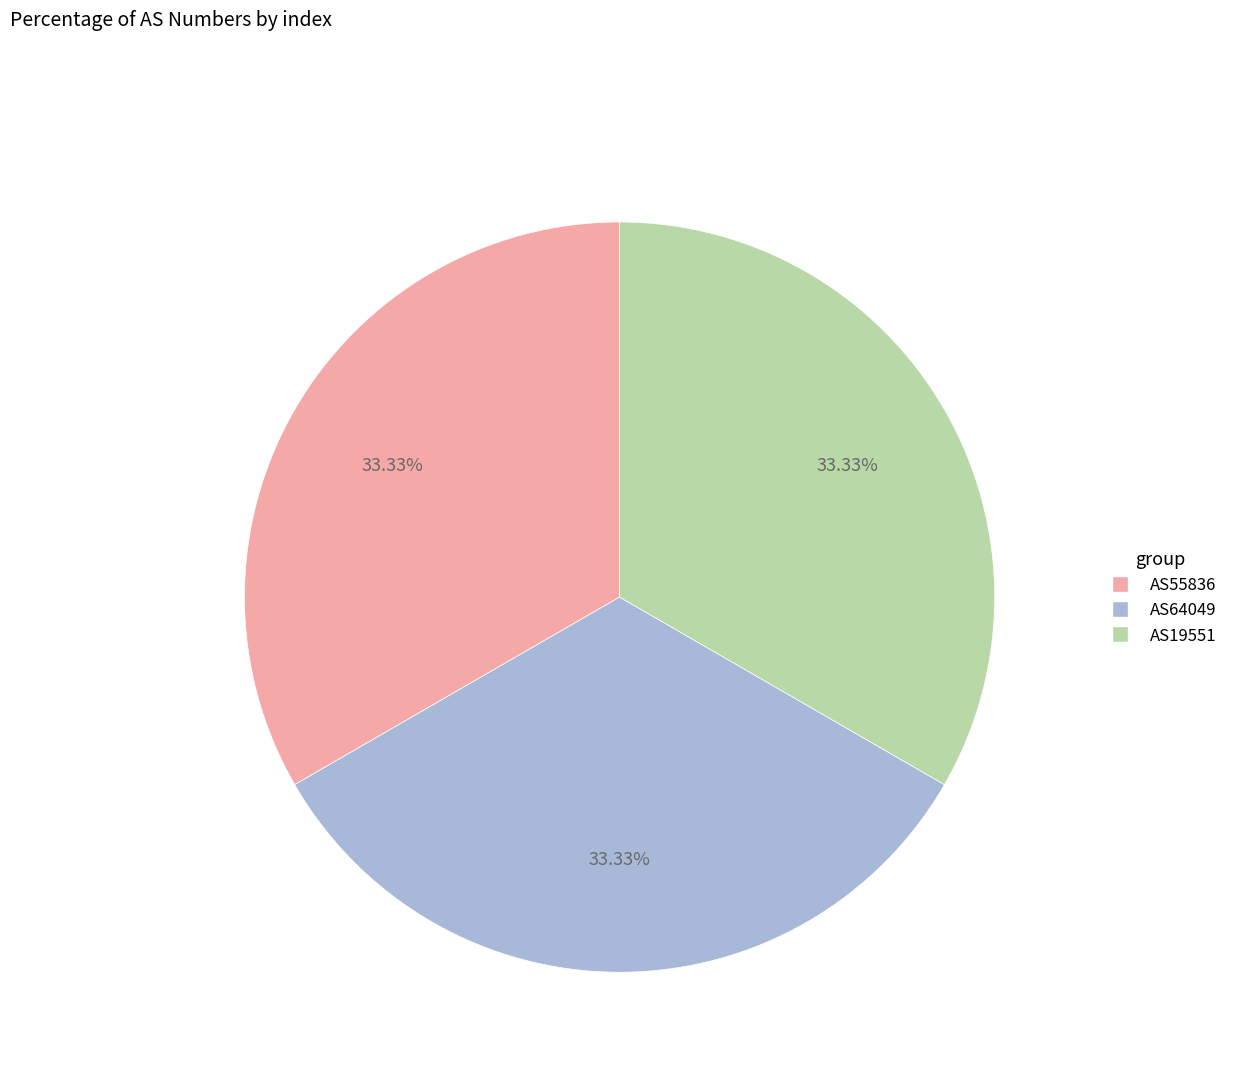

Is the sum of AS55836 and AS64049 greater than half?

Yes